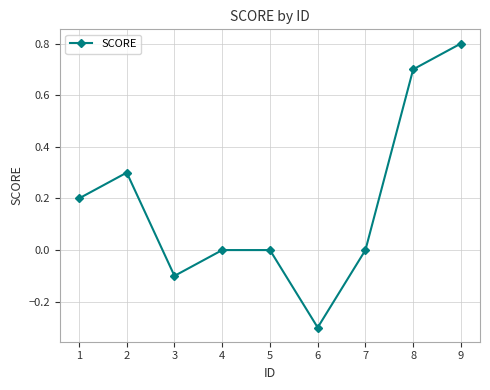

Reading right to left, what are all the values shown in this chart?

0.8	0.7	0.0	-0.3	0.0	0.0	-0.1	0.3	0.2